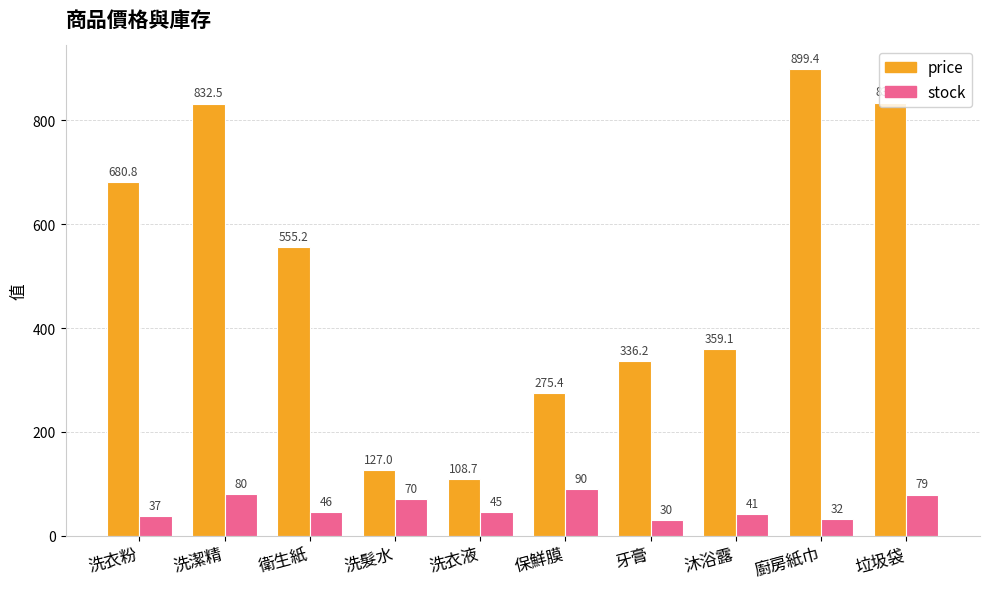

Rank the series by their maximum value, from lowest to highest.

stock, price